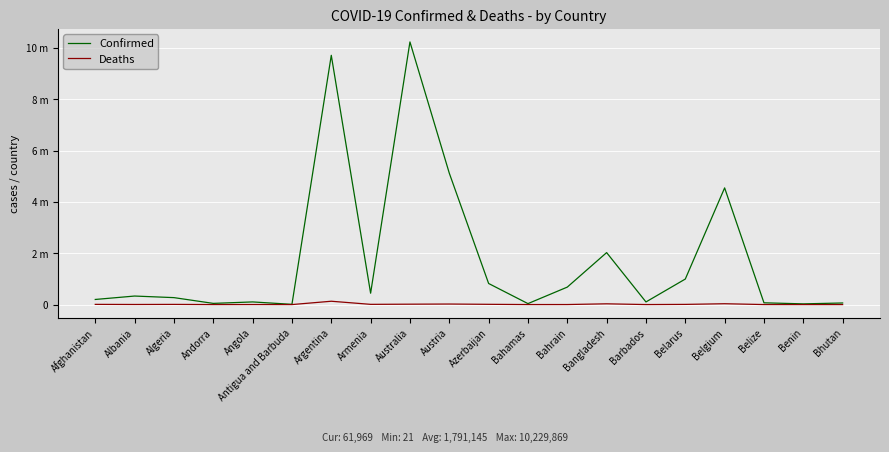

What are all the series names shown in the legend?

Confirmed, Deaths